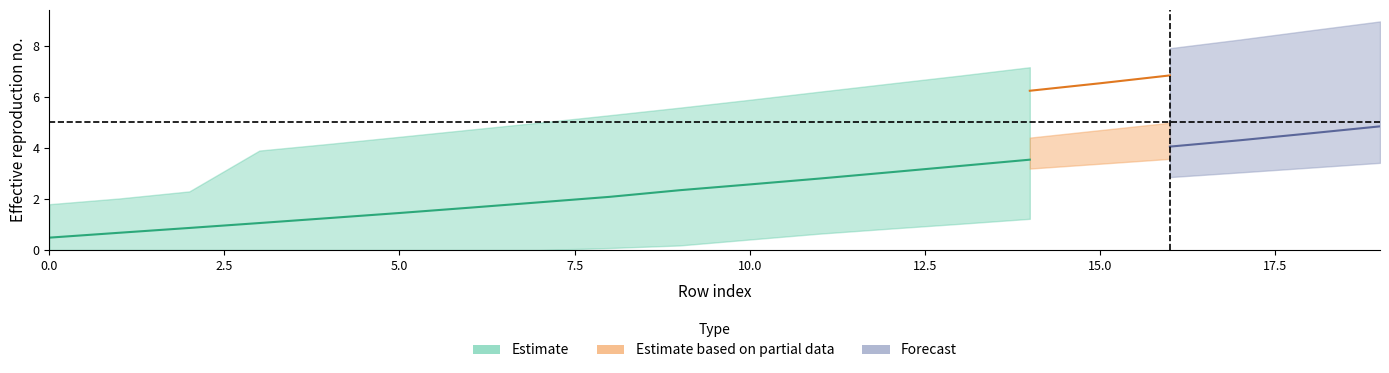

The value of y_mid at 0 is 0.5. True or false?

True